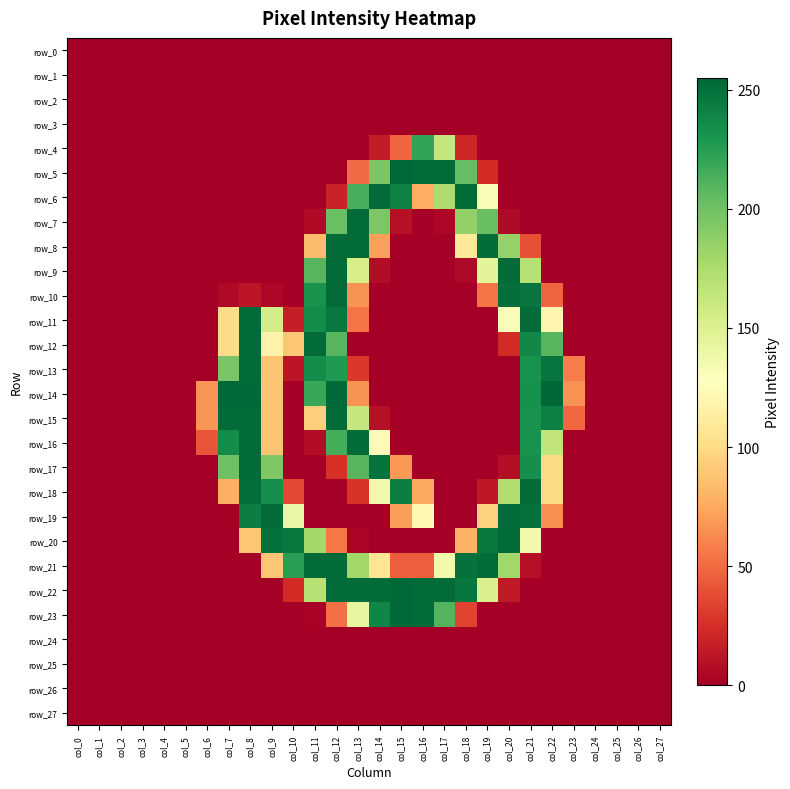

Is the value of row_10 at col_4 greater than the value of row_24 at col_22?

No